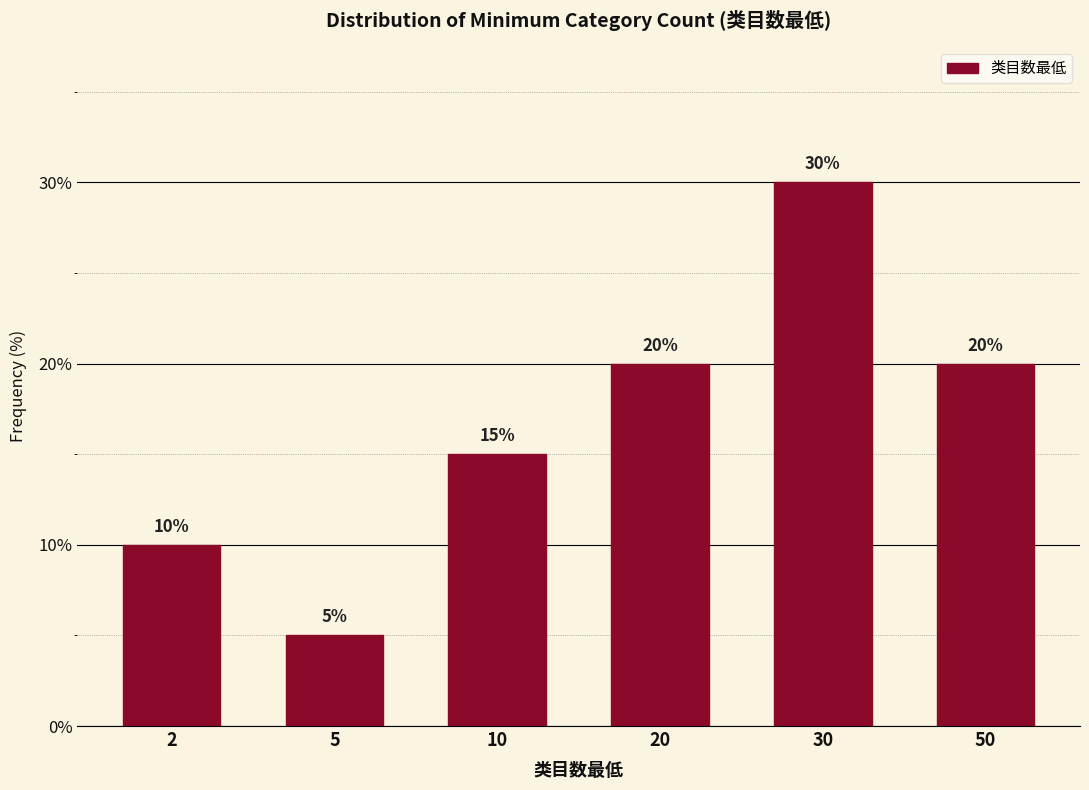

Reading right to left, list all the values displayed in this chart.

20	30	20	15	5	10